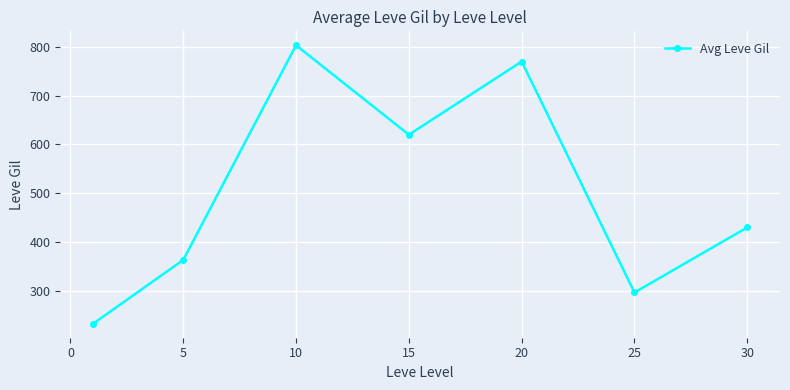

What is the greatest value displayed?

803.3